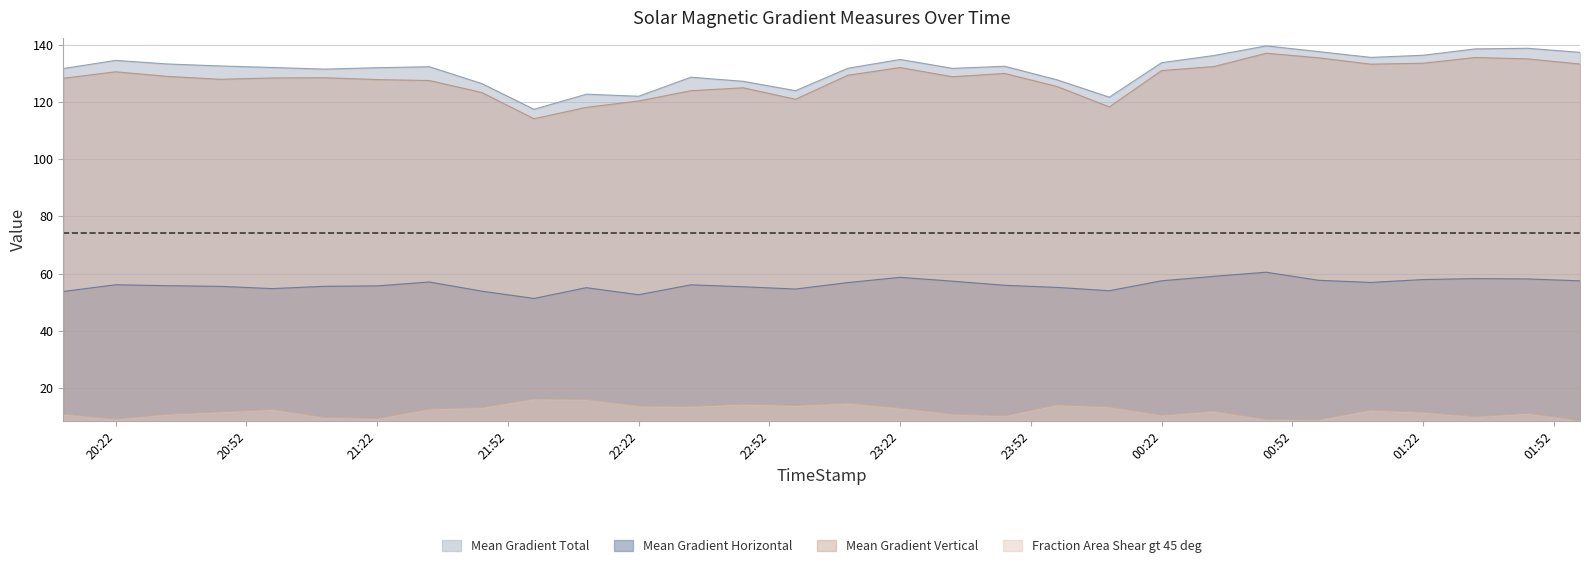

Which series changed the most between 2012/11/11 20:46 and 2012/11/11 22:10?

Mean Gradient Total